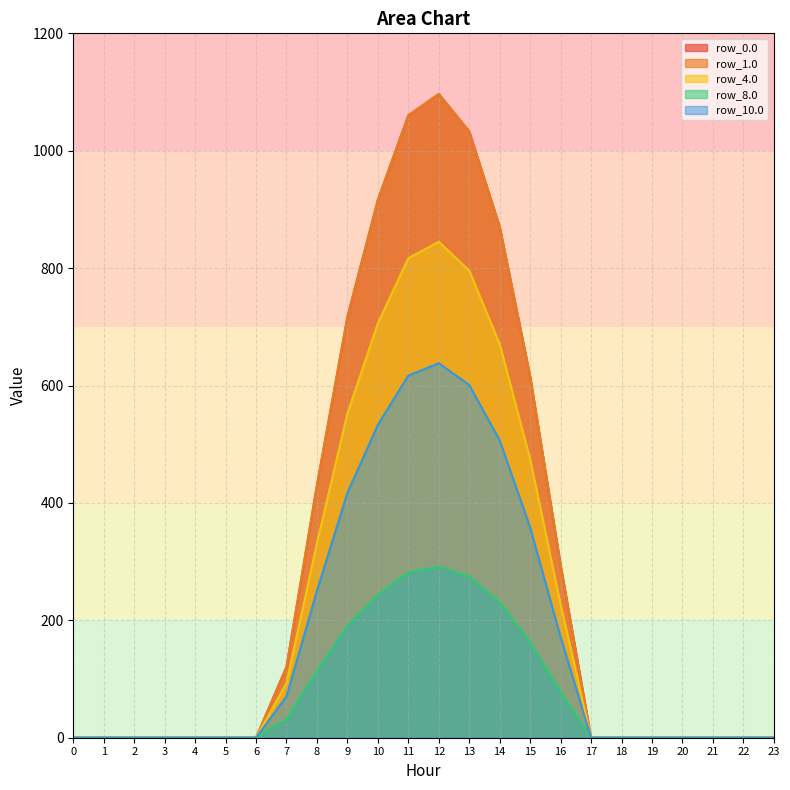

True or false: row_10.0 has more than 2 points higher than both neighbors.

False